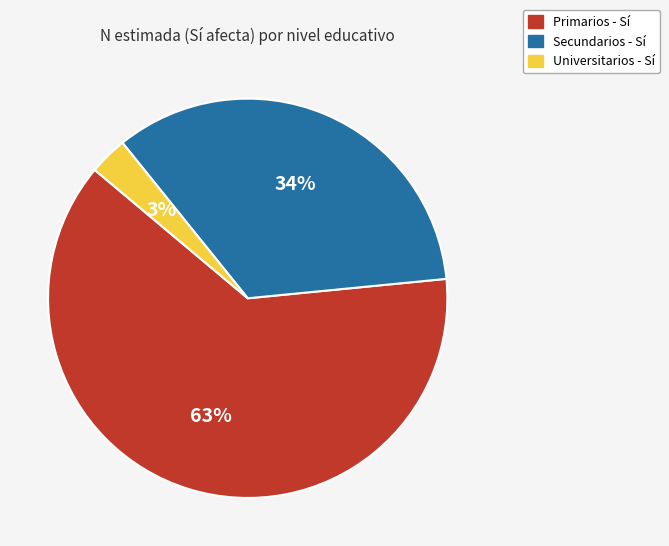

Is there any slice that represents more than half of the pie?

Yes